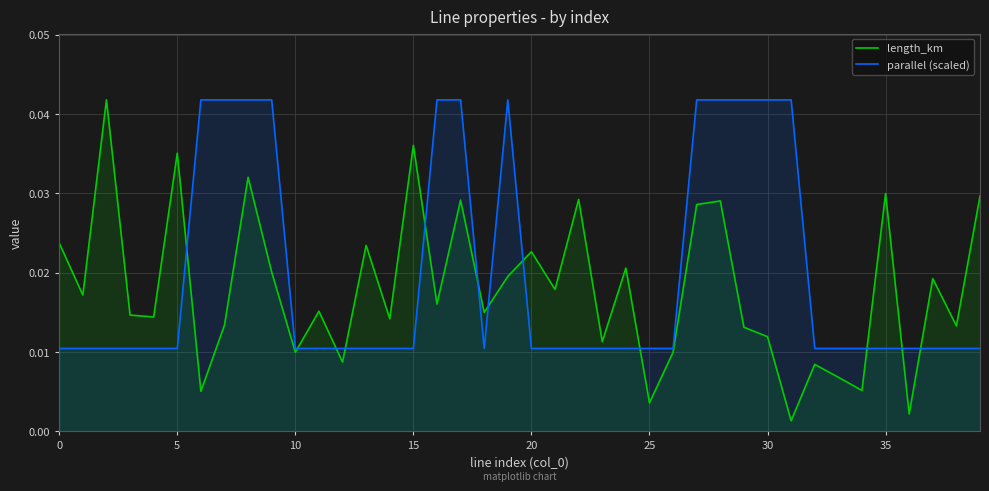

Rank the series by their average value, from lowest to highest.

length_km, parallel (scaled)